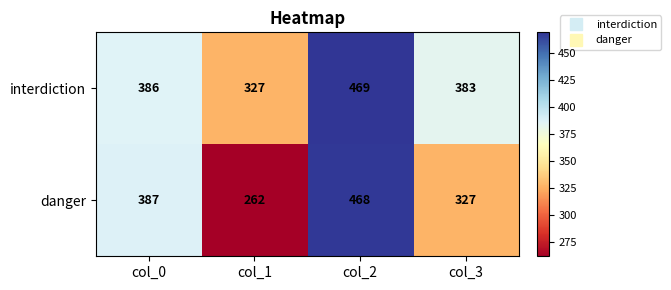

Reading left to right, list all the values displayed in this chart.

interdiction: 386	327	469	383
danger: 387	262	468	327